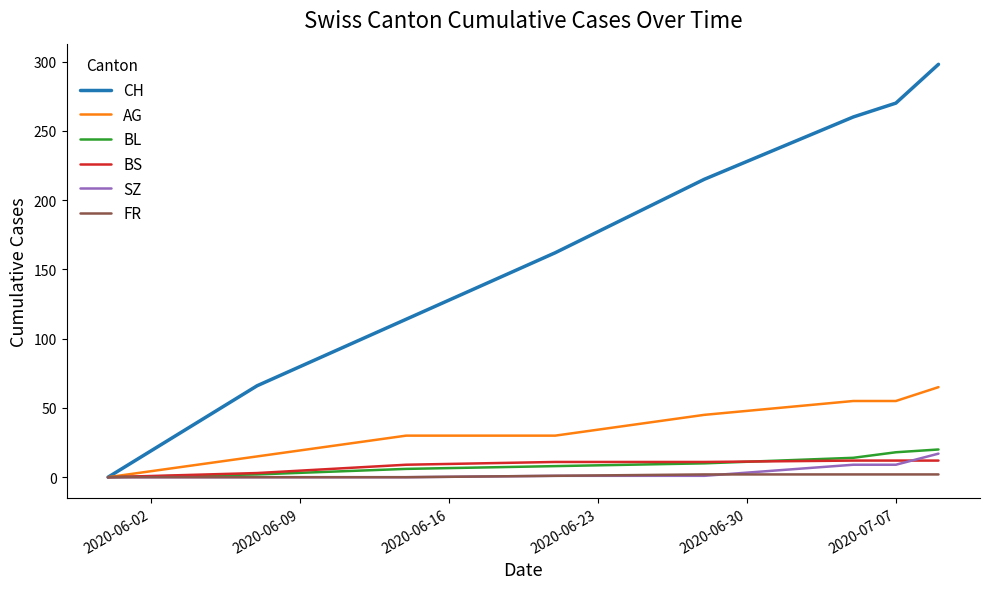

Which series has the largest range (max minus min)?

CH